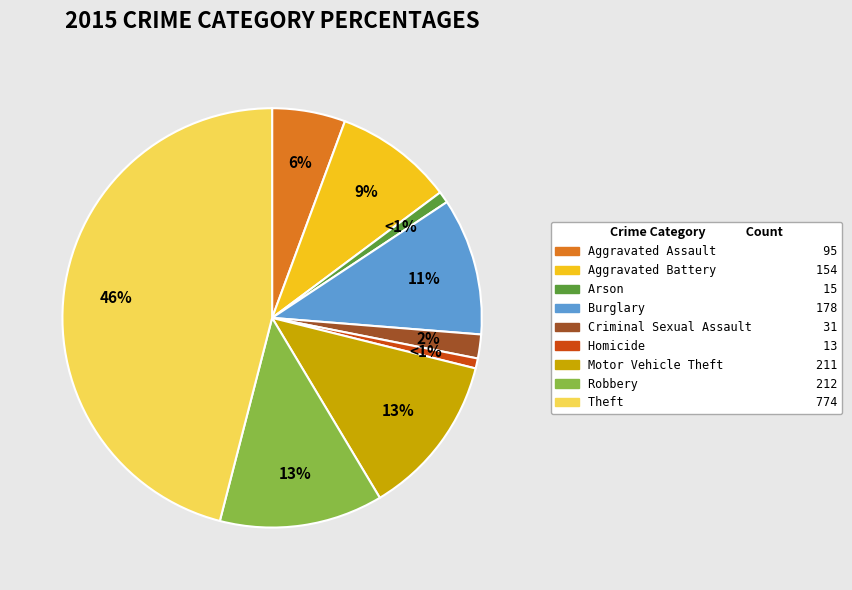

How many segments does this pie chart have?

9